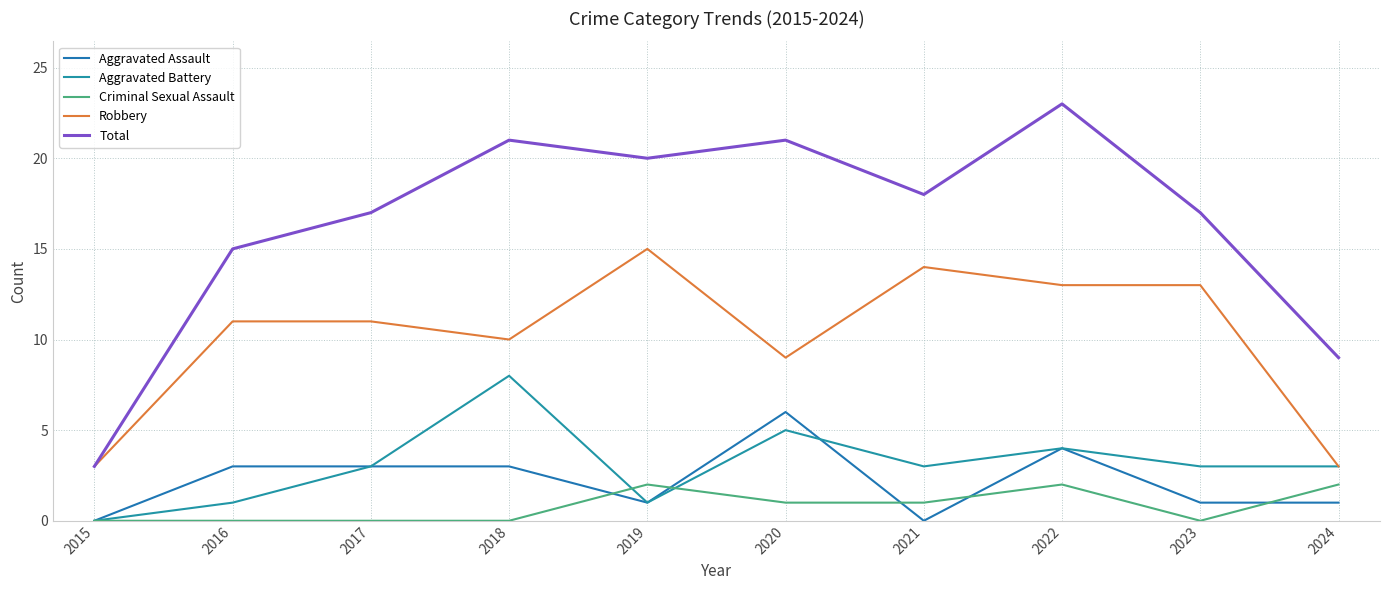

How many categories are shown in the chart?

10